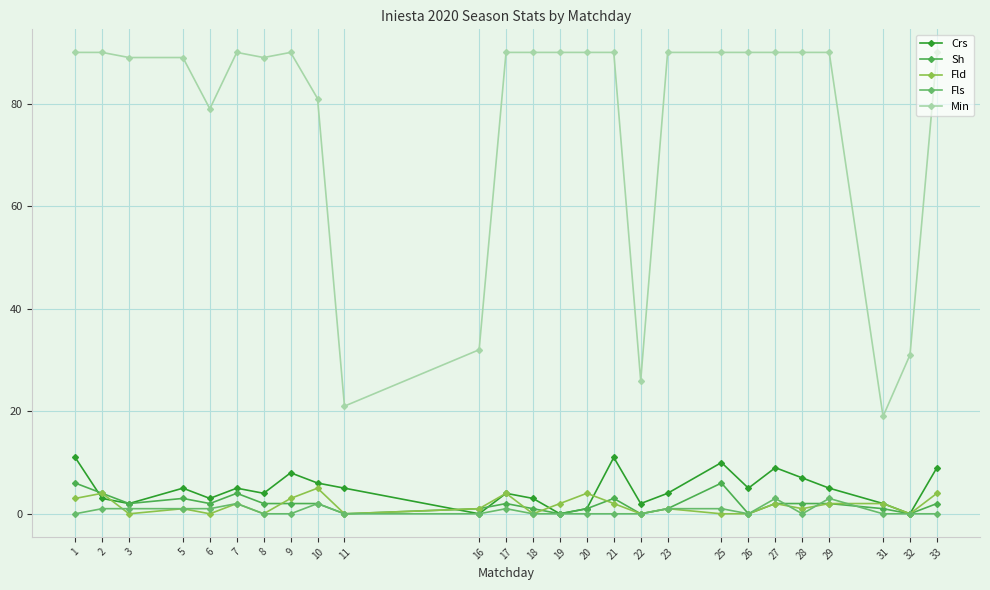

Is the value of Fls at 23 greater than the value of Crs at 16?

Yes